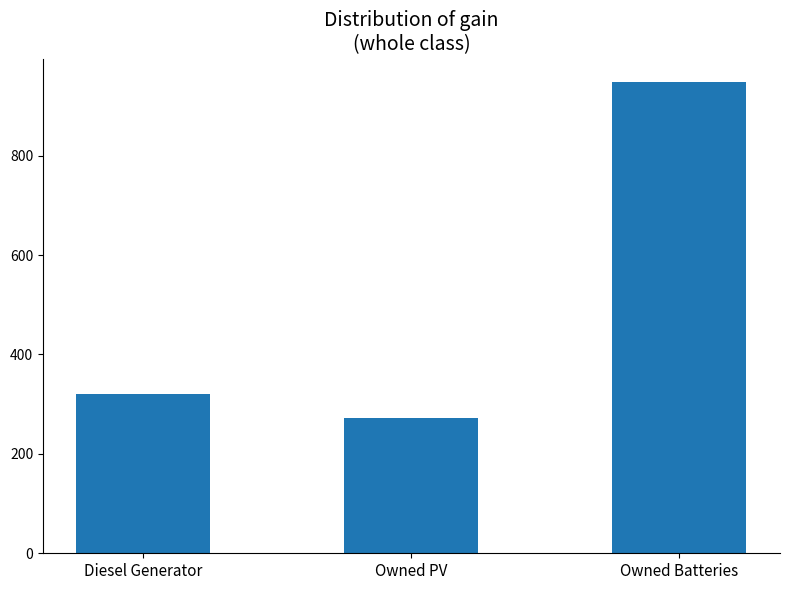

At which category does the chart reach its minimum across all series?

Owned PV